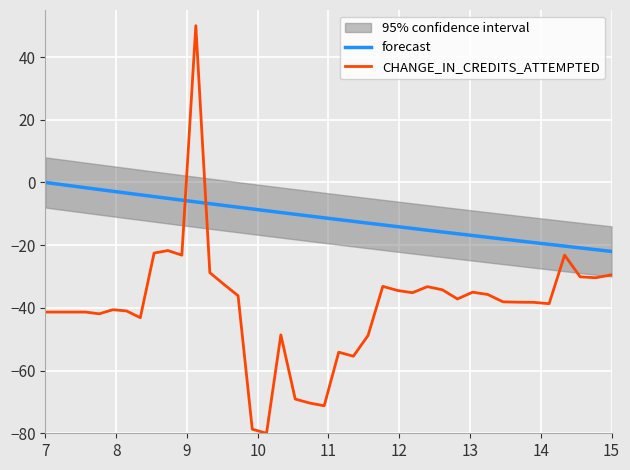

True or false: forecast and CHANGE_IN_CREDITS_ATTEMPTED cross at least once.

True